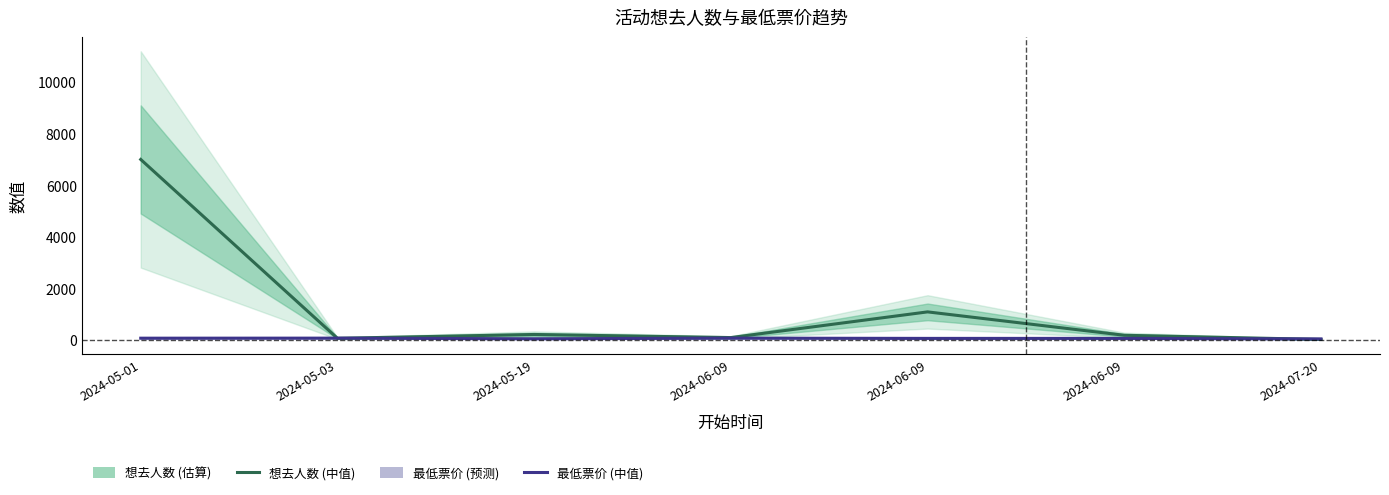

What is the sum of all 想去人数 (中值) values?

8591